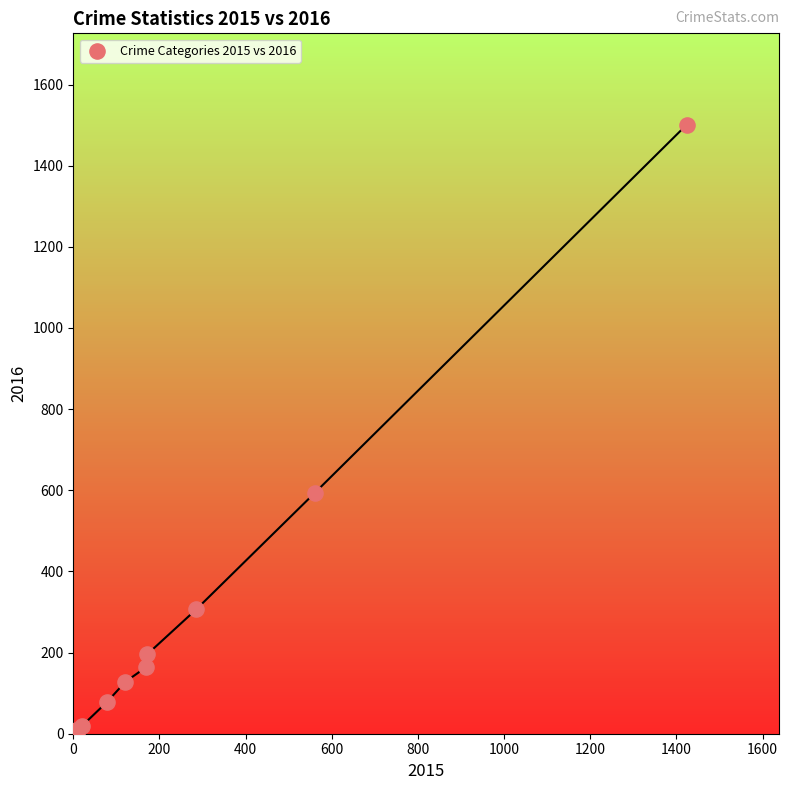

What Y value in the scatter plot is closest to 752?

594